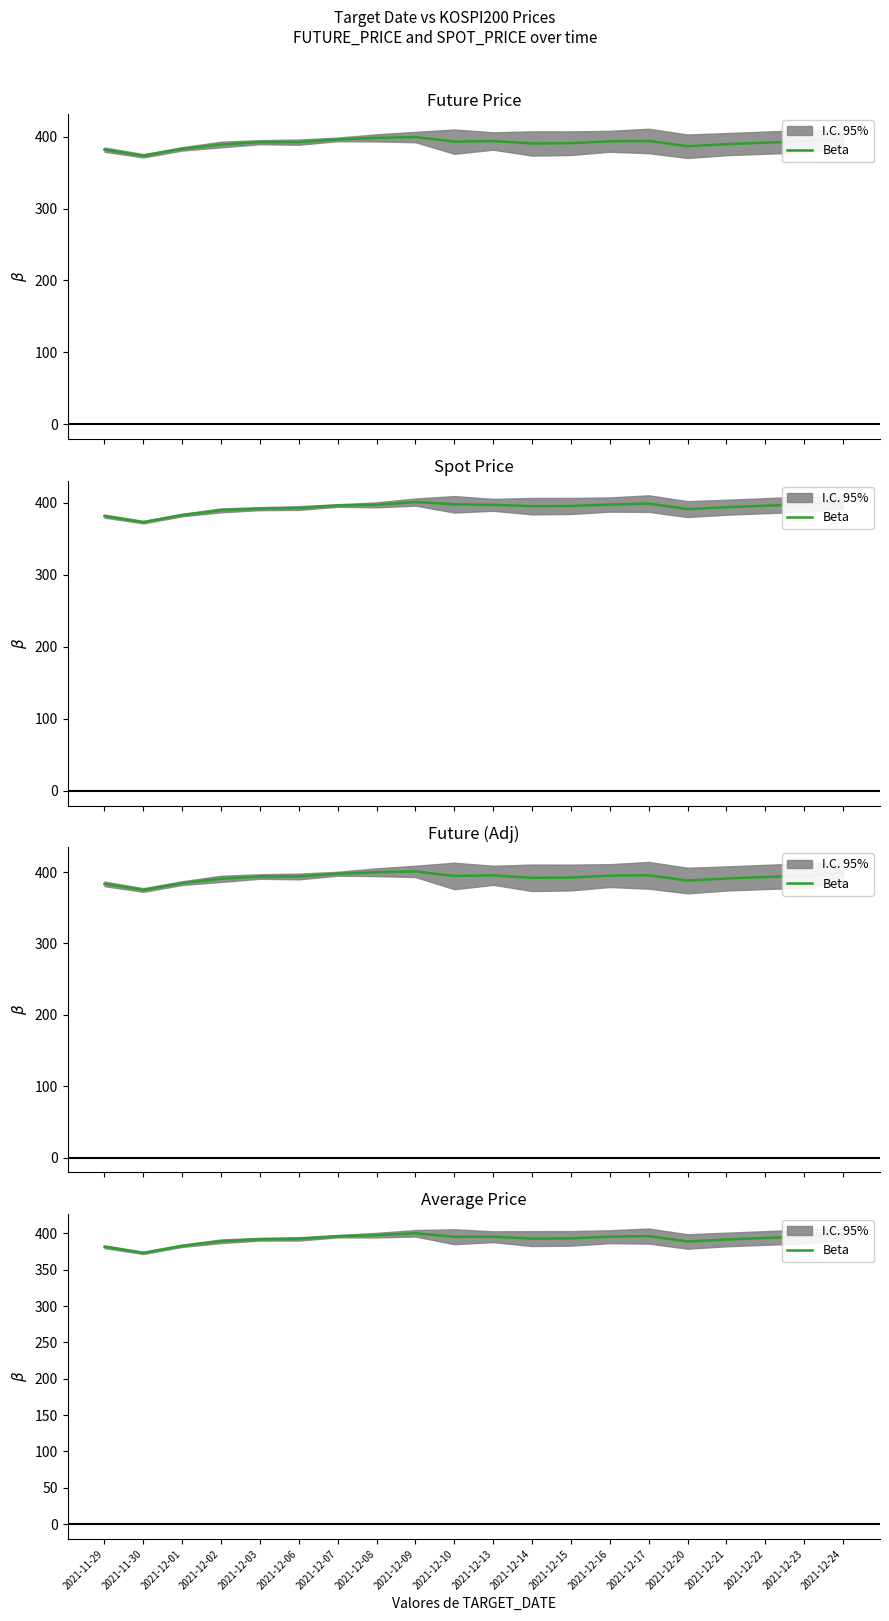

The chart shows a value of 397.8 at 2021-12-08. True or false?

True